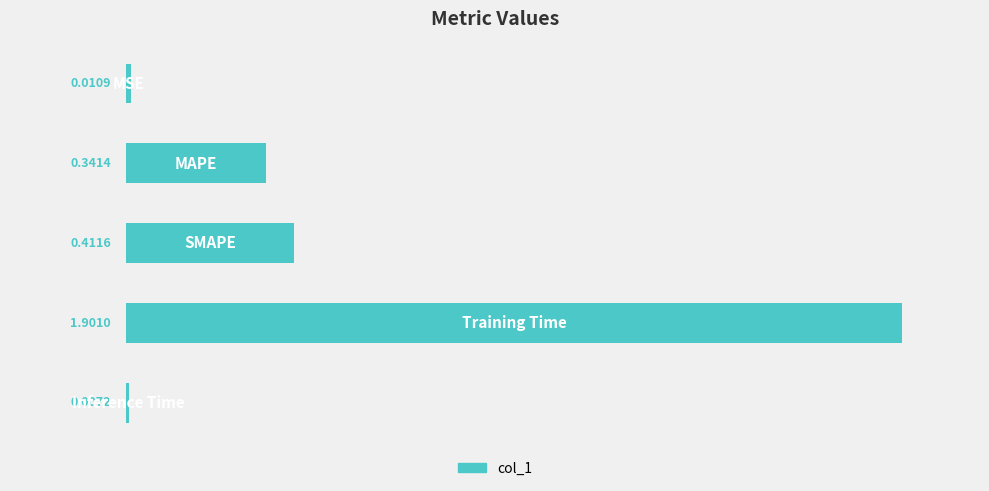

What is the sum of all values?

2.7